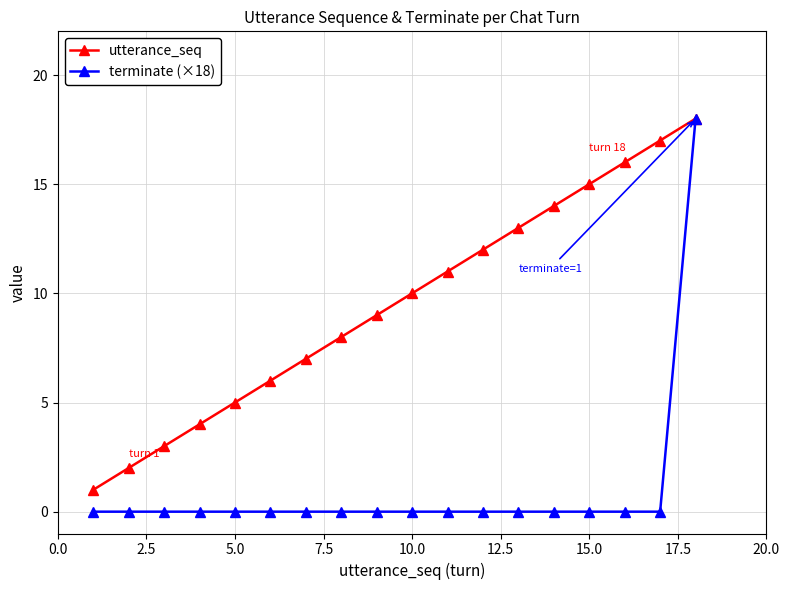

List the series in order of their overall mean, lowest first.

terminate (×18), utterance_seq